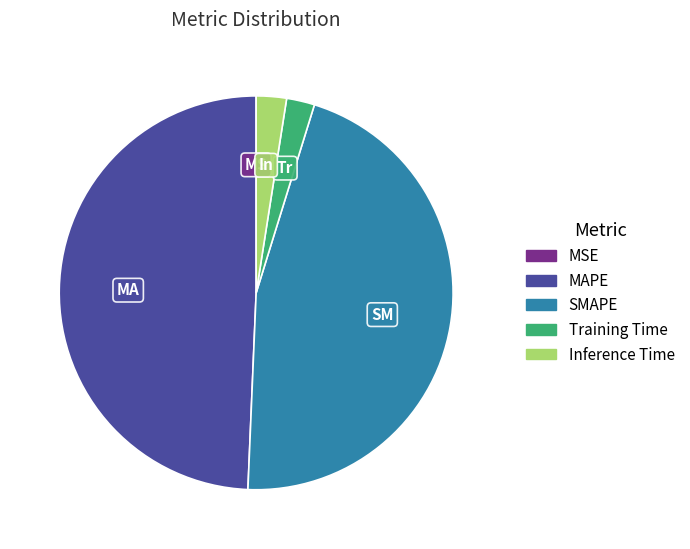

Is the sum of MAPE and Training Time greater than half?

Yes